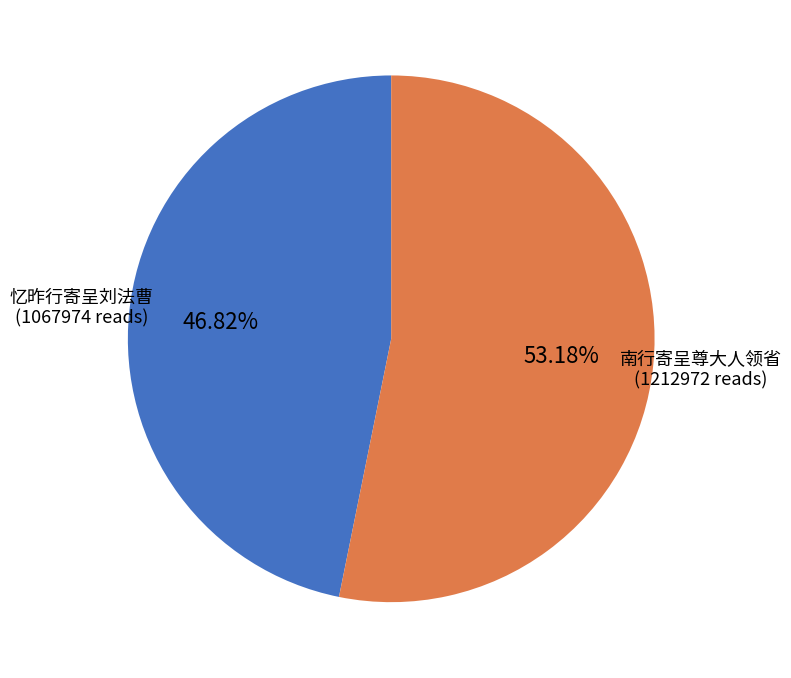

Rank the categories by value from highest to lowest.

南行寄呈尊大人领省, 忆昨行寄呈刘法曹